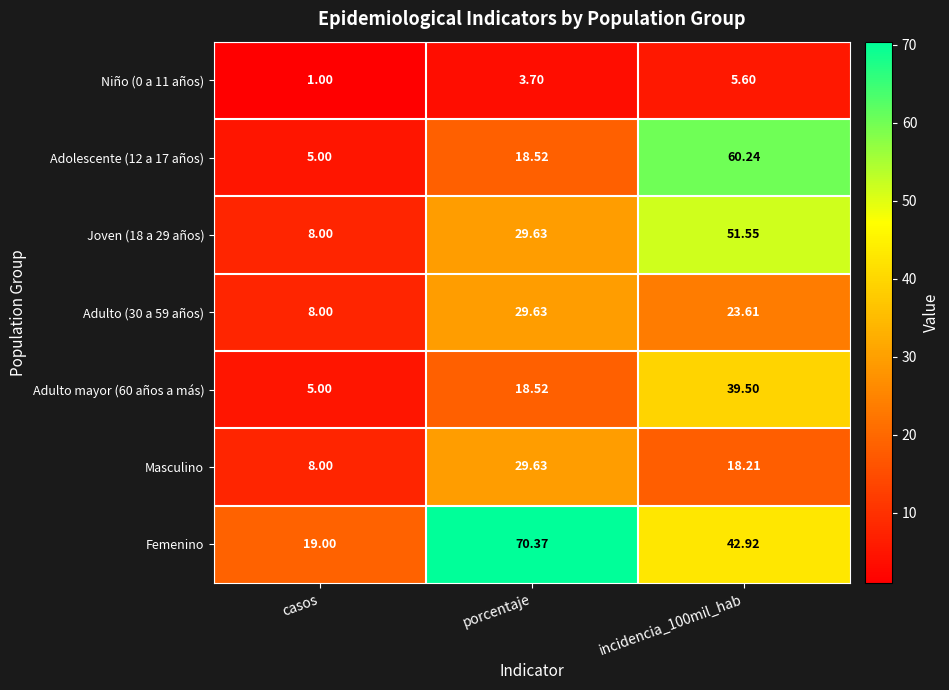

What is the difference between the highest and lowest values at casos?

18.0